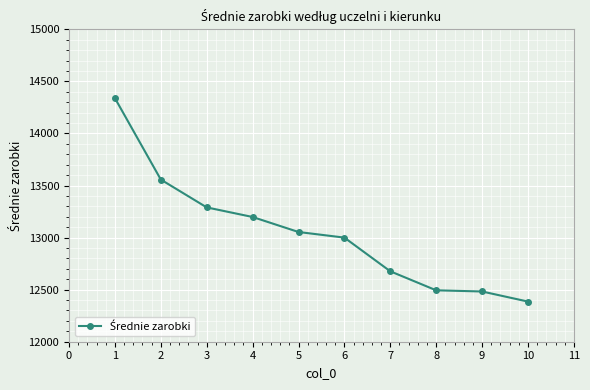

Is it true that the value at 1 is 21249.7?

False